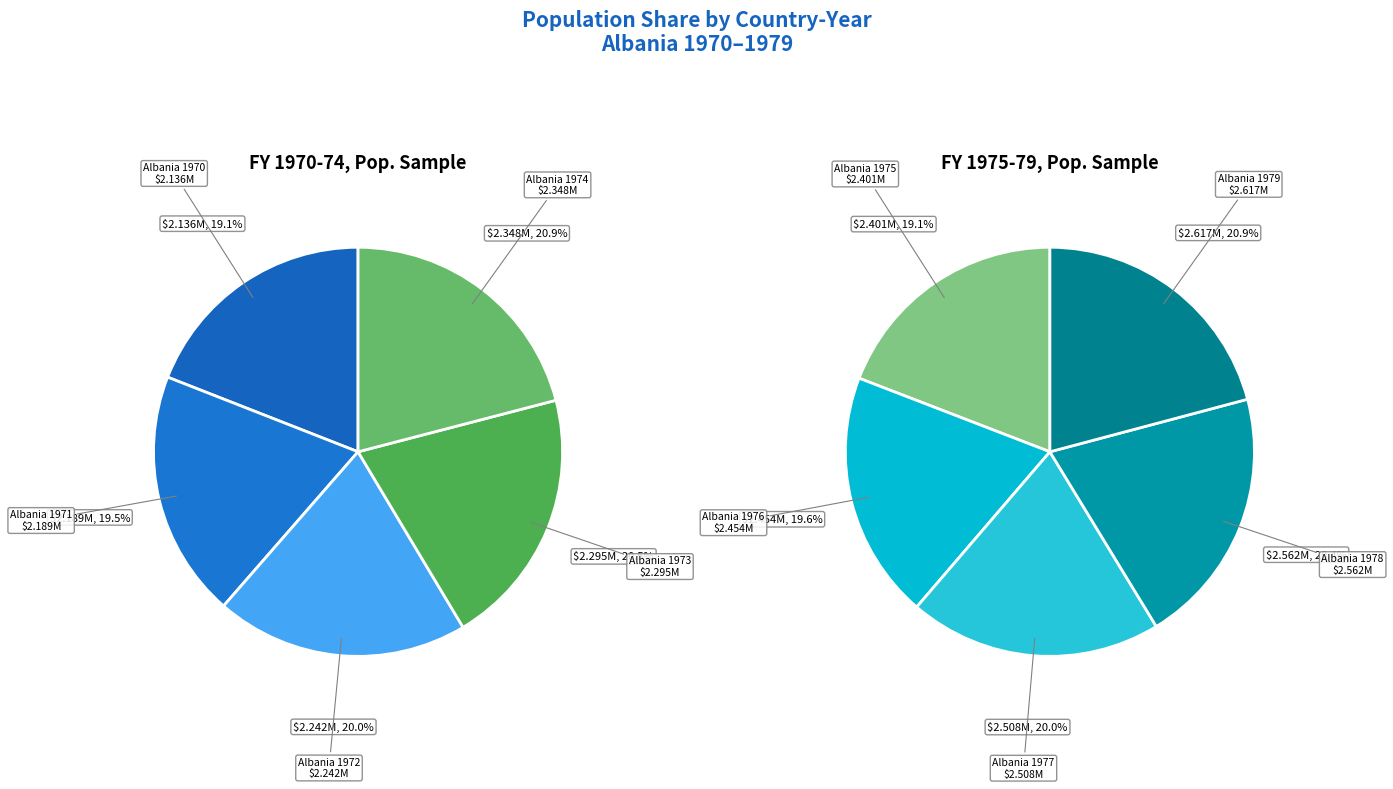

What is the change in value from Albania 1971 to Albania 1974?

+0.2